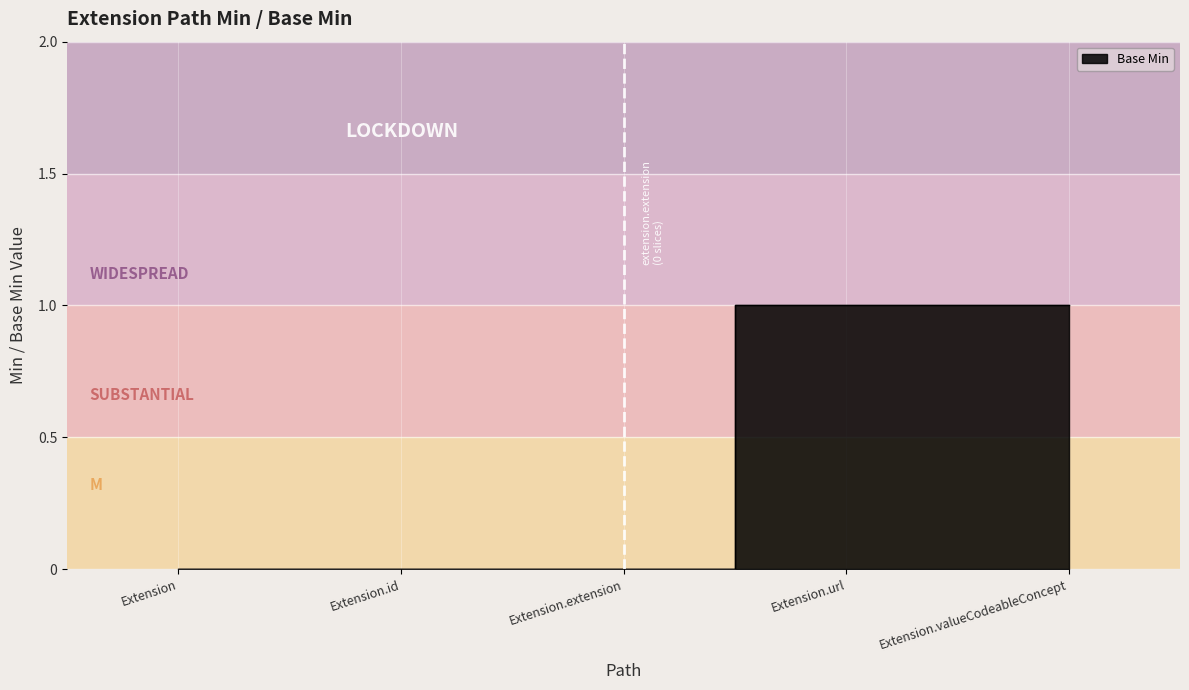

What is the greatest value displayed?

1